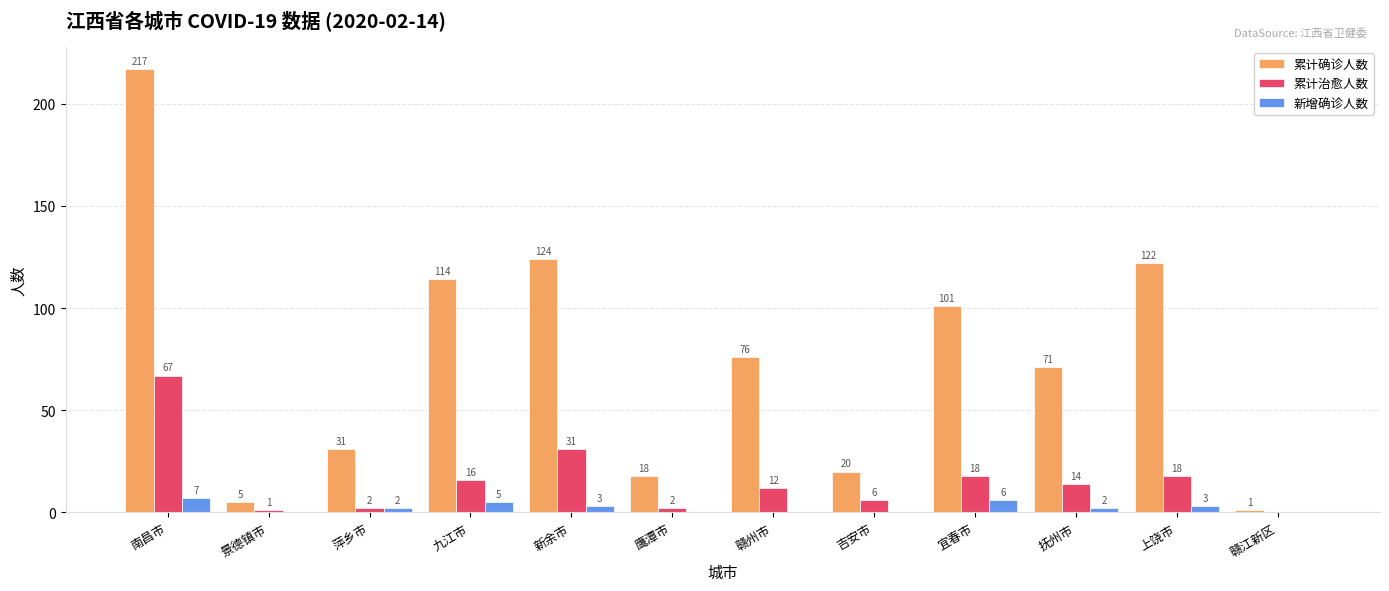

Where does the 新增确诊人数 series first go above 2?

南昌市